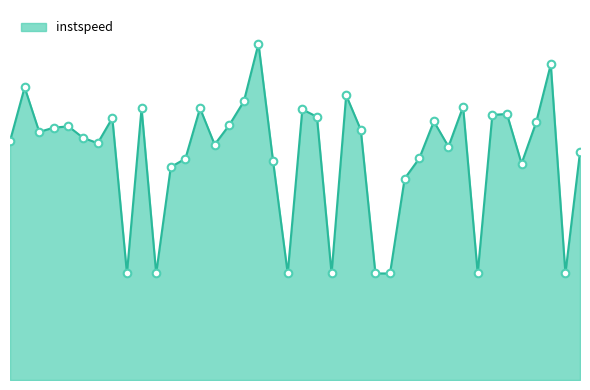

Is this an area chart (filled region under the line)?

Yes